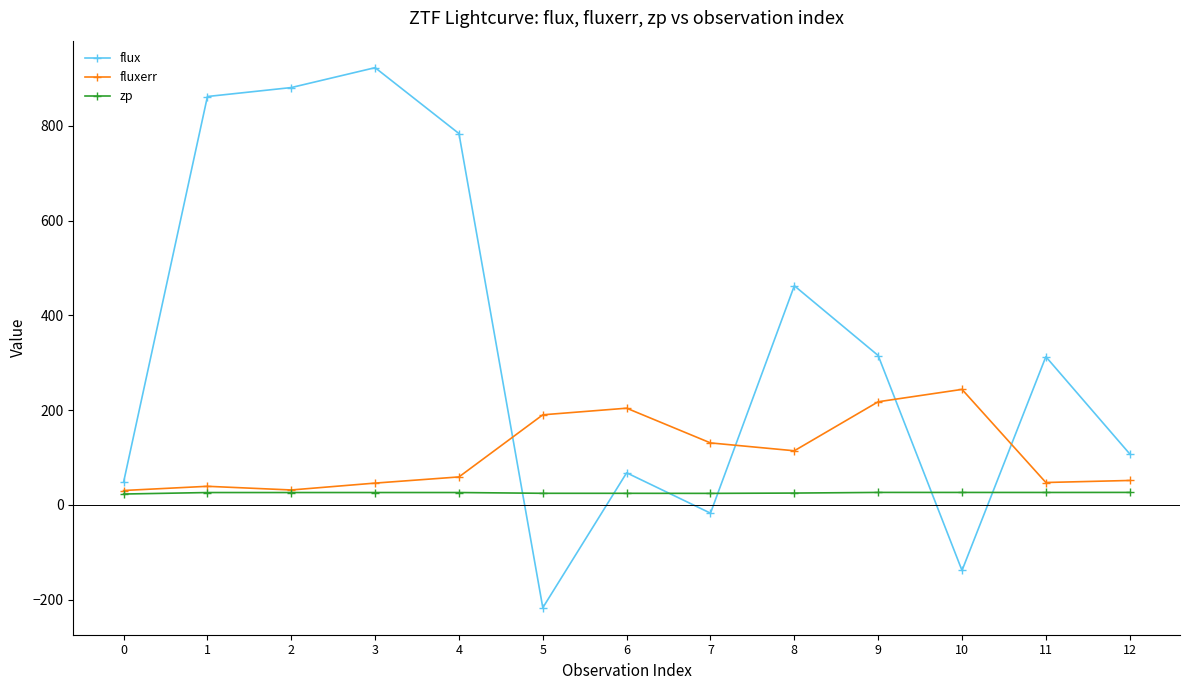

At which category is the sum across all series the highest?

3